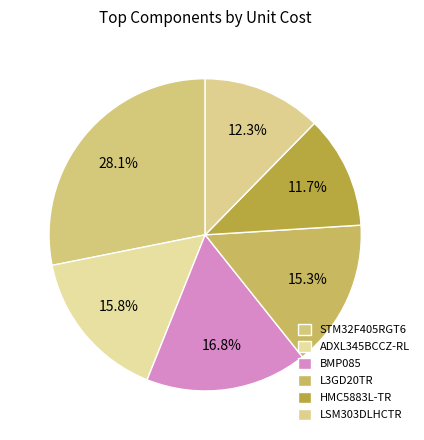

To the nearest percent, what is the difference between the largest and smallest slice percentages?

16%